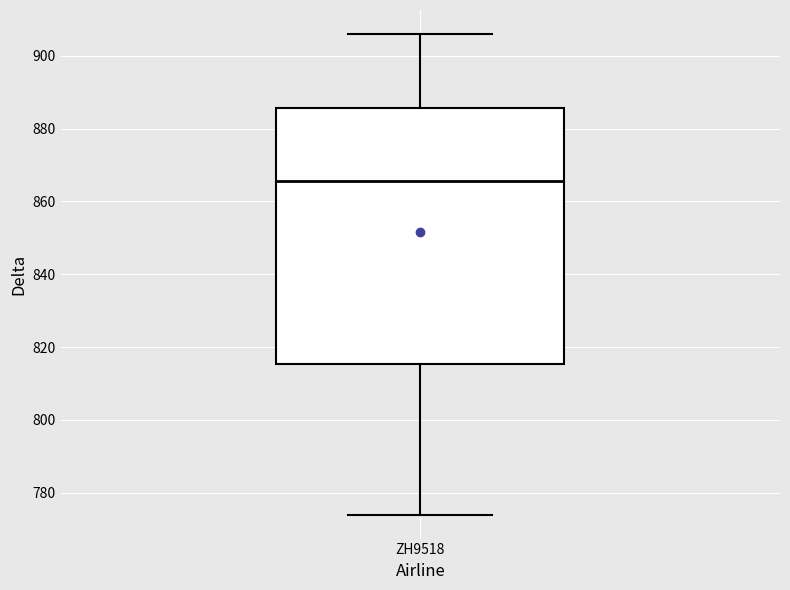

Transcribe this box plot: give where the median line is, the range the box spans, and where the two whiskers end, as read against the y-axis. The values are not printed on the chart, so give them approximately, as read against the axis.

median 866, box 816 to 886, whiskers 774 to 906